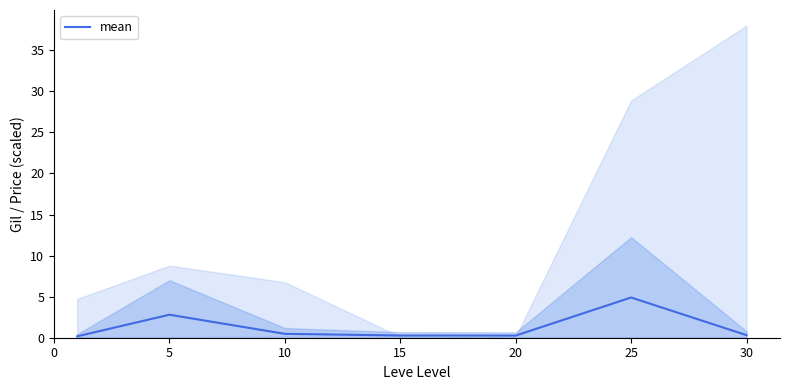

List the labels in order of value, largest first.

25, 5, 10, 30, 15, 20, 0